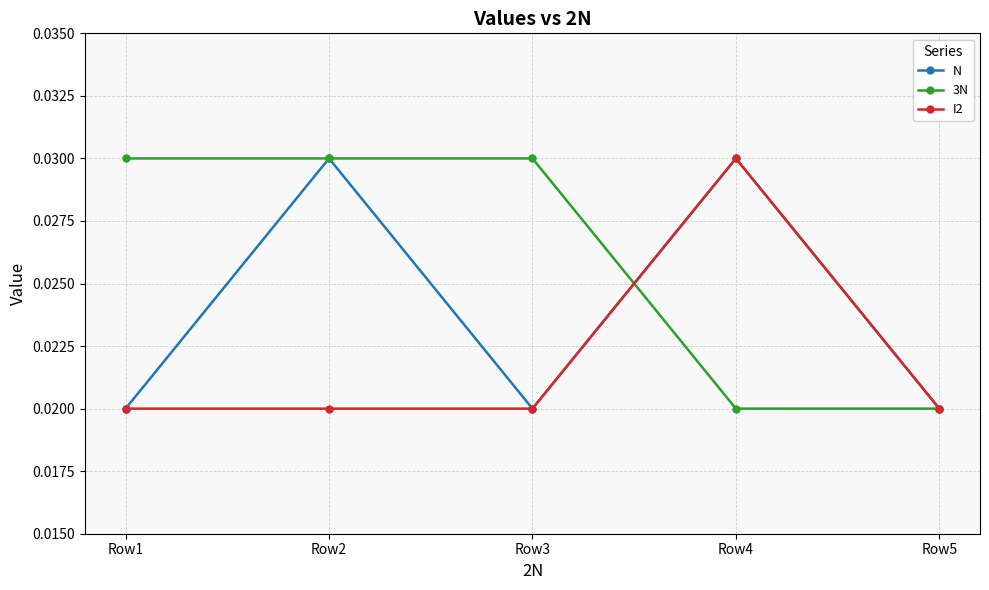

List the series in order of their overall mean, lowest first.

I2, N, 3N